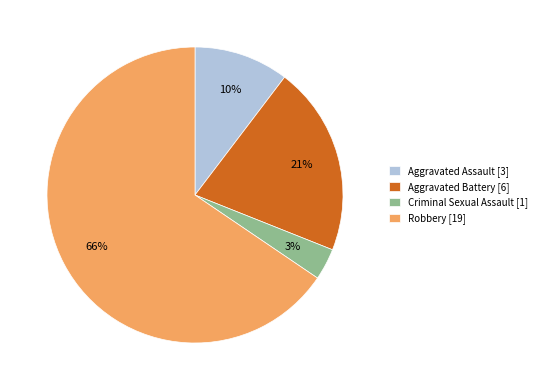

Is there any slice that represents more than half of the pie?

Yes